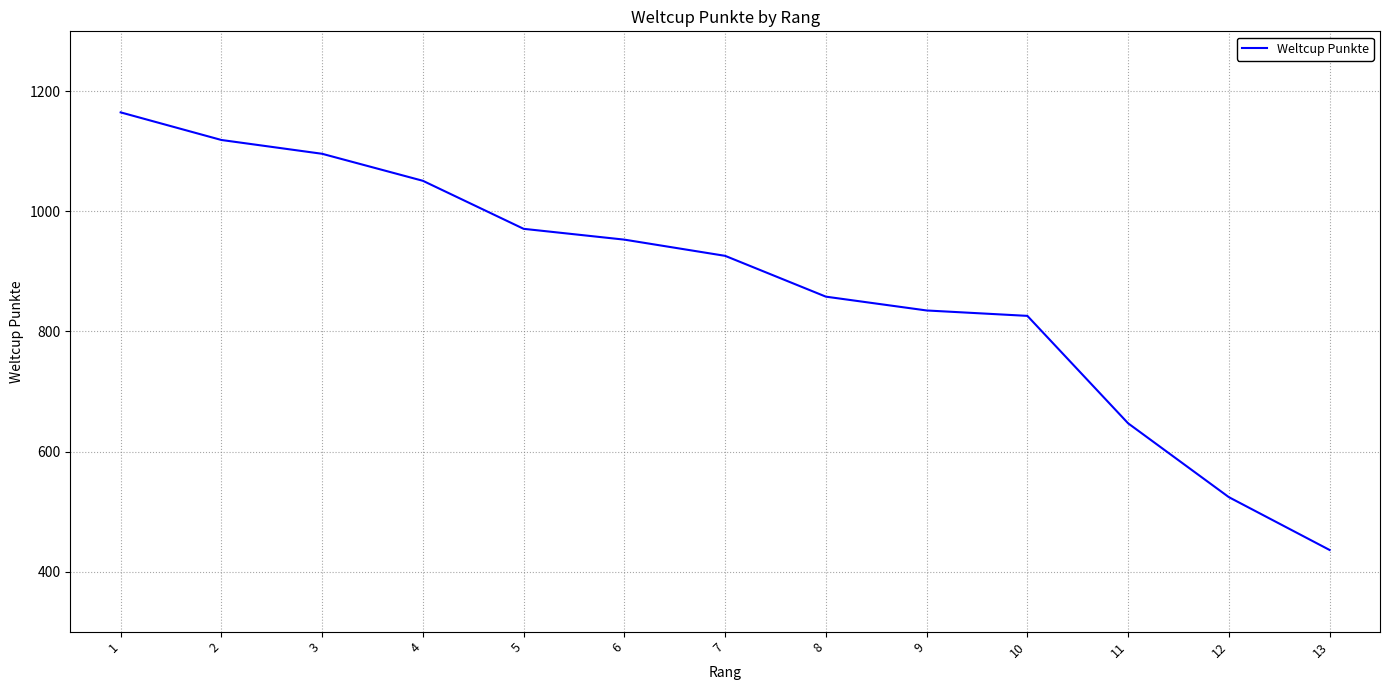

Is it true that the value at 13 is 715?

False